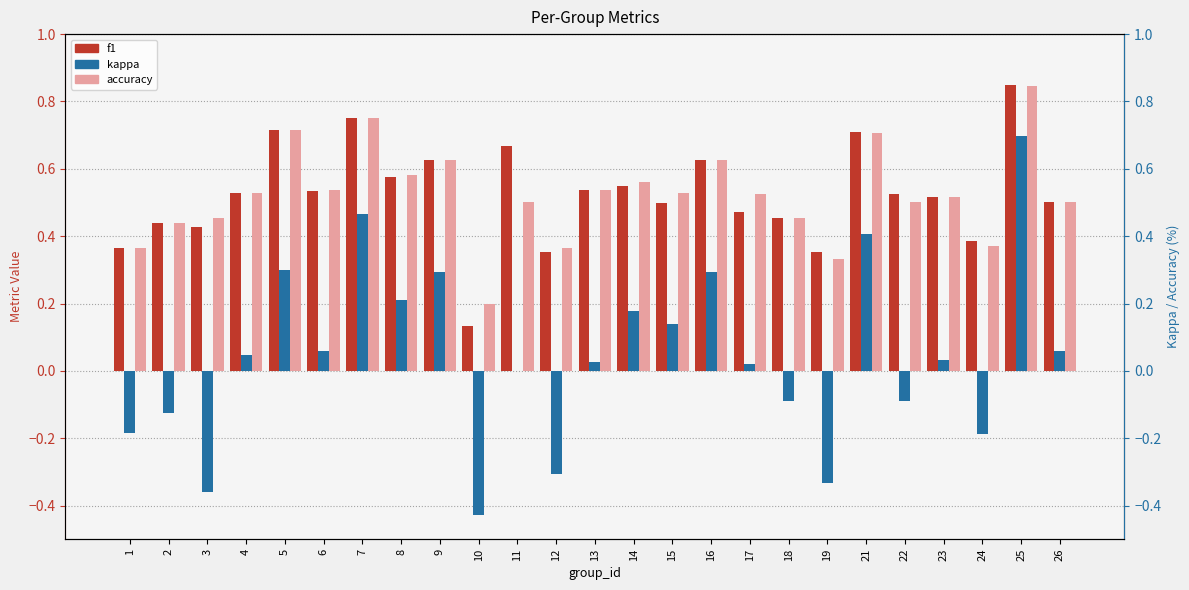

How many series are shown in this chart?

3